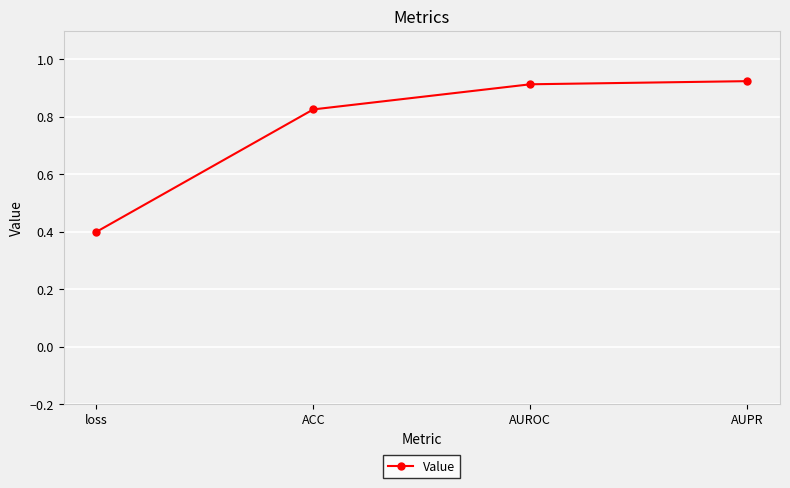

Which category has the lowest value across all series?

loss